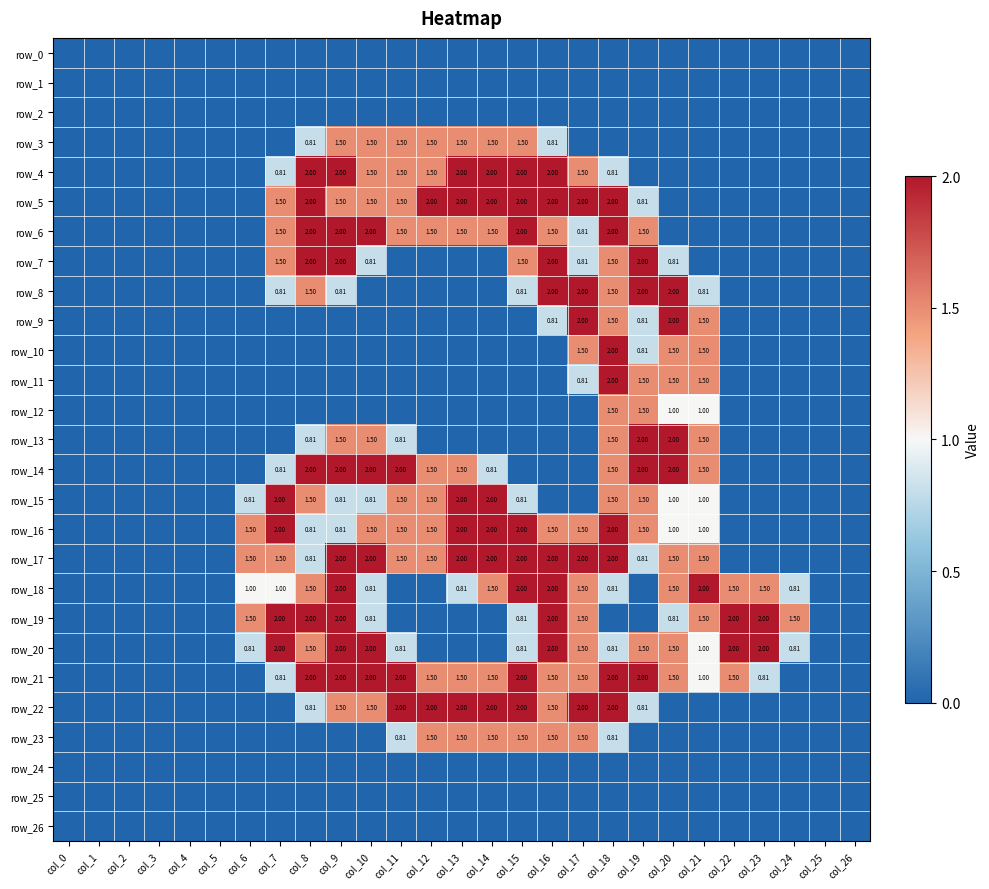

What is the difference between the second highest and minimum values in the row_4 series?

2.0